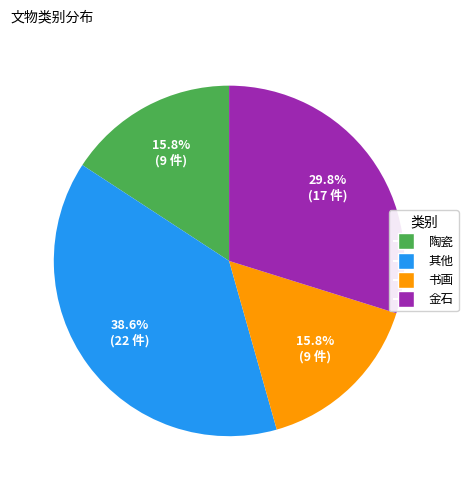

What is the ratio of the value at 书画 to the value at 金石?

0.5